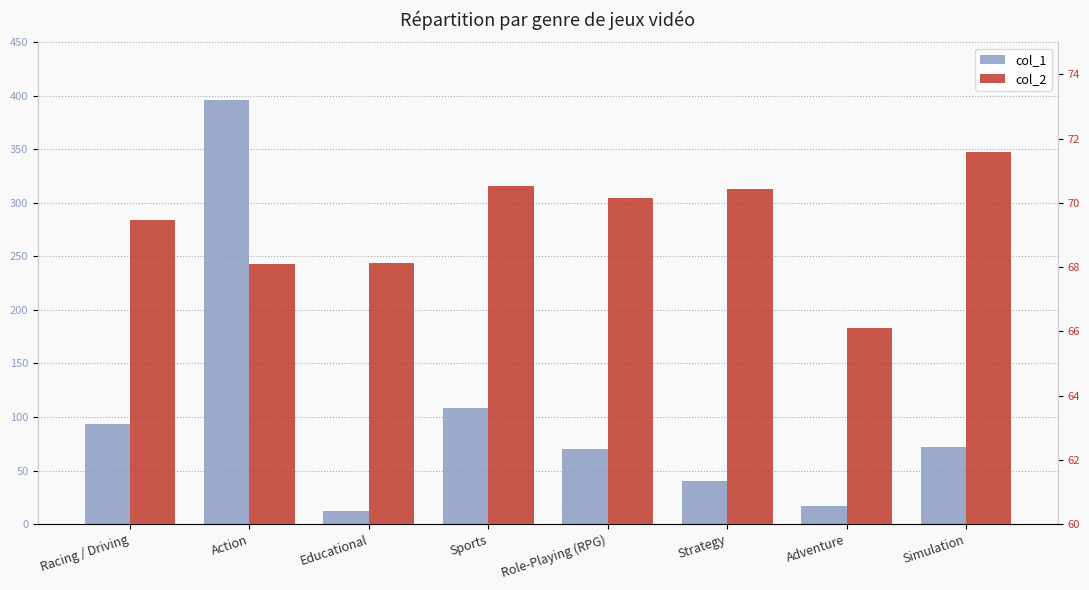

What are all the series names shown in the legend?

col_1, col_2